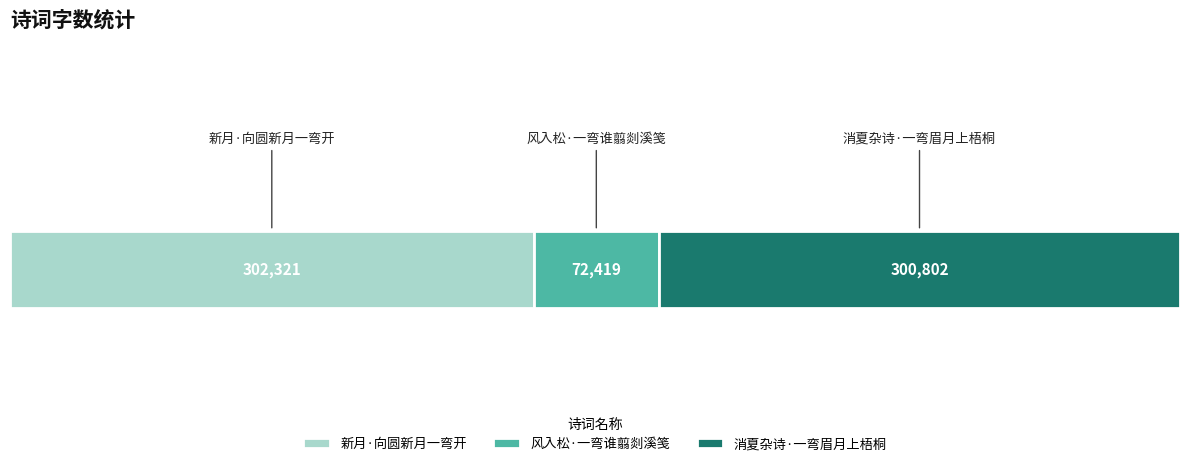

What are all the series names shown in the legend?

新月·向圆新月一弯开, 风入松·一弯谁翦剡溪笺, 消夏杂诗·一弯眉月上梧桐